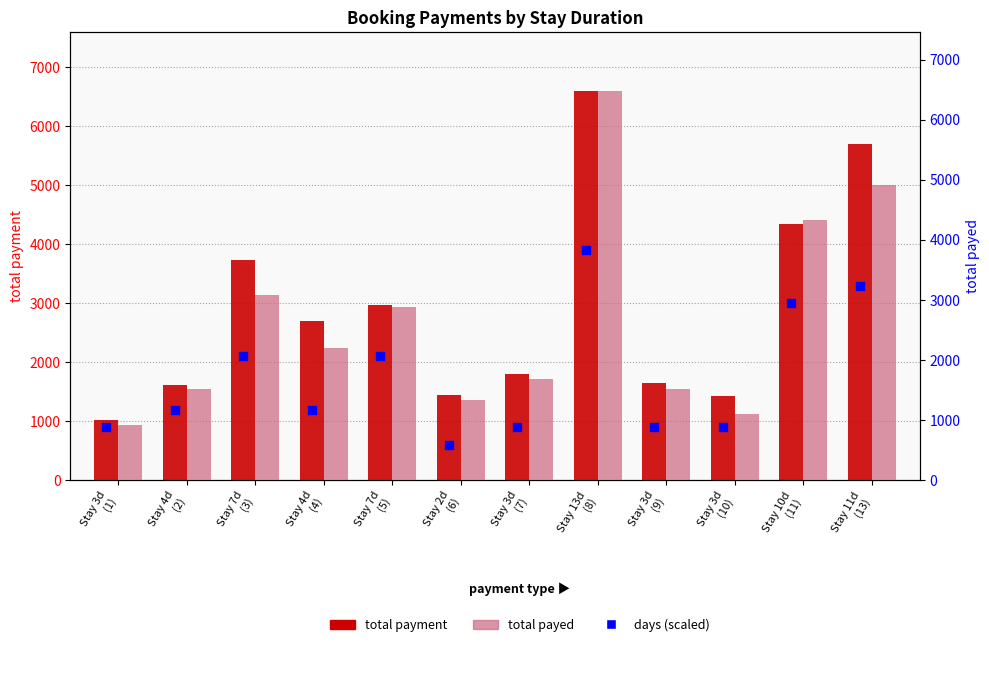

Which series reaches the minimum Y coordinate?

days x300 (scaled)